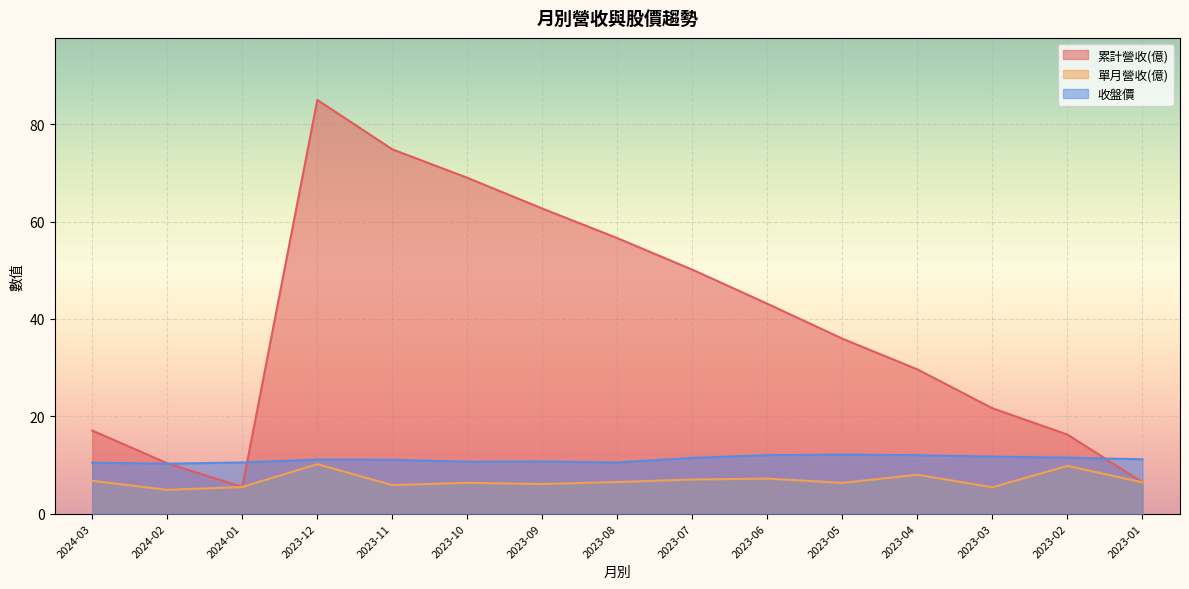

What is the label of the 10th point from the right?

2023-10